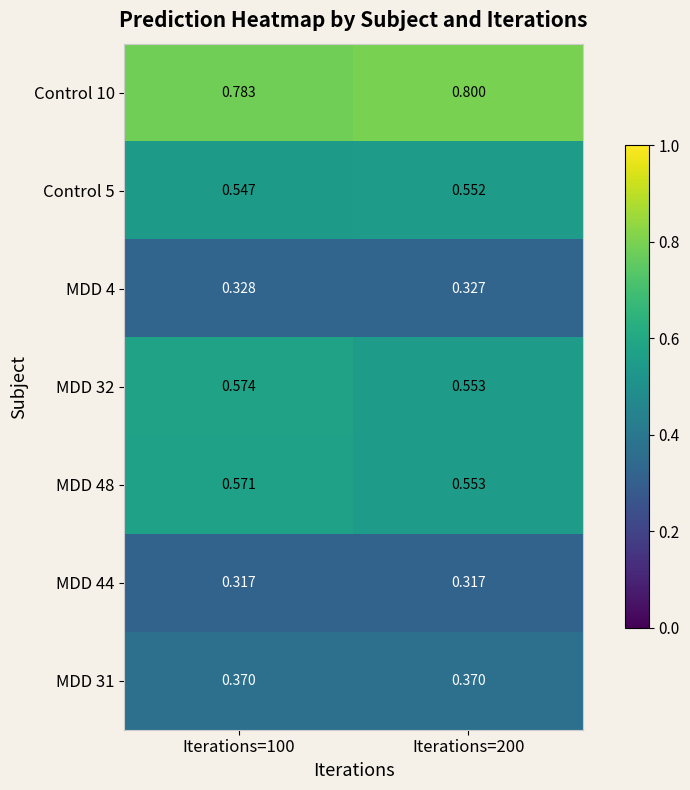

How many categories are shown in the chart?

2